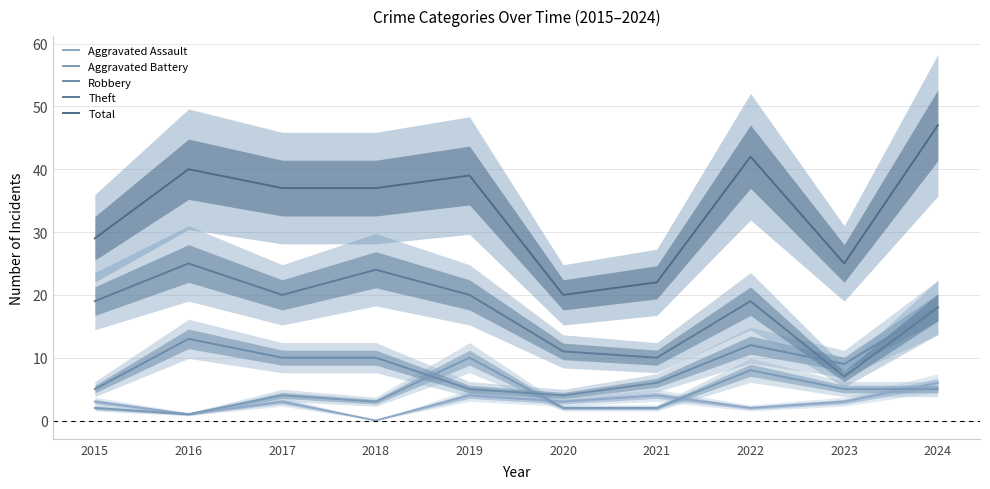

Where is Robbery nearest to the value 11?

2017